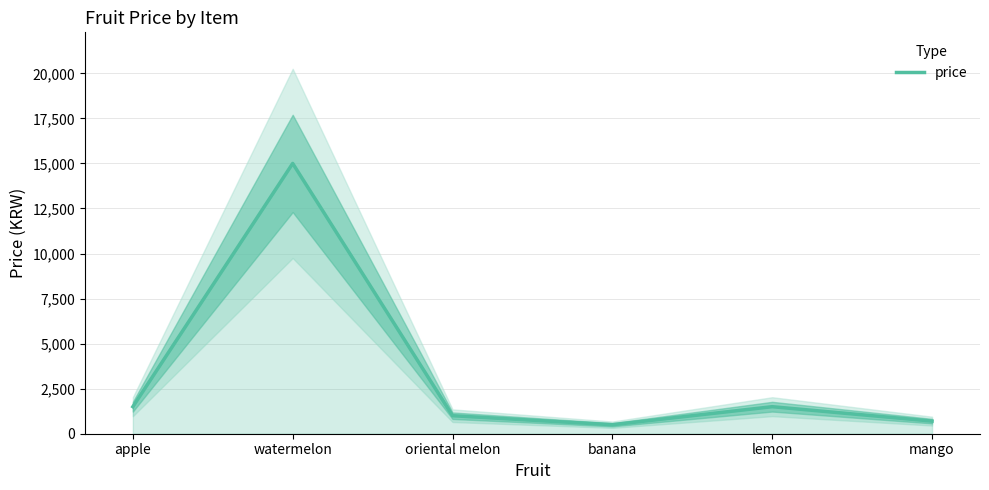

What is the average value?

3367